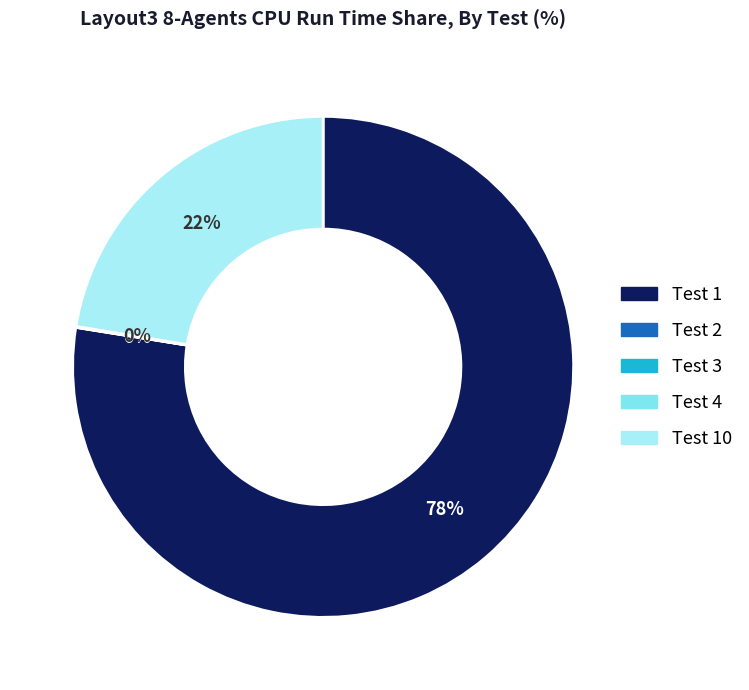

Does any single category account for the majority?

Yes